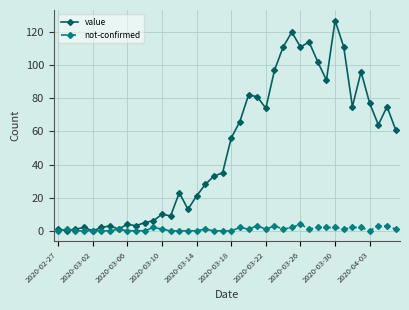

What are all the series names shown in the legend?

value, not-confirmed